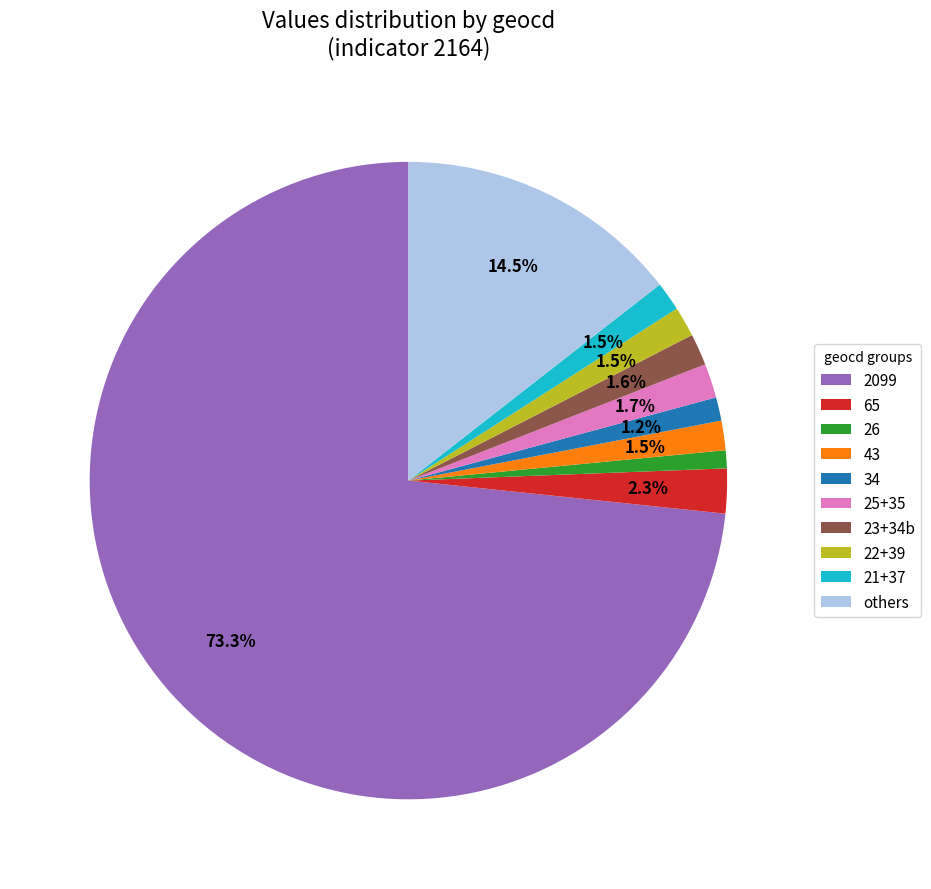

What portion of the pie excludes others?

85.5%